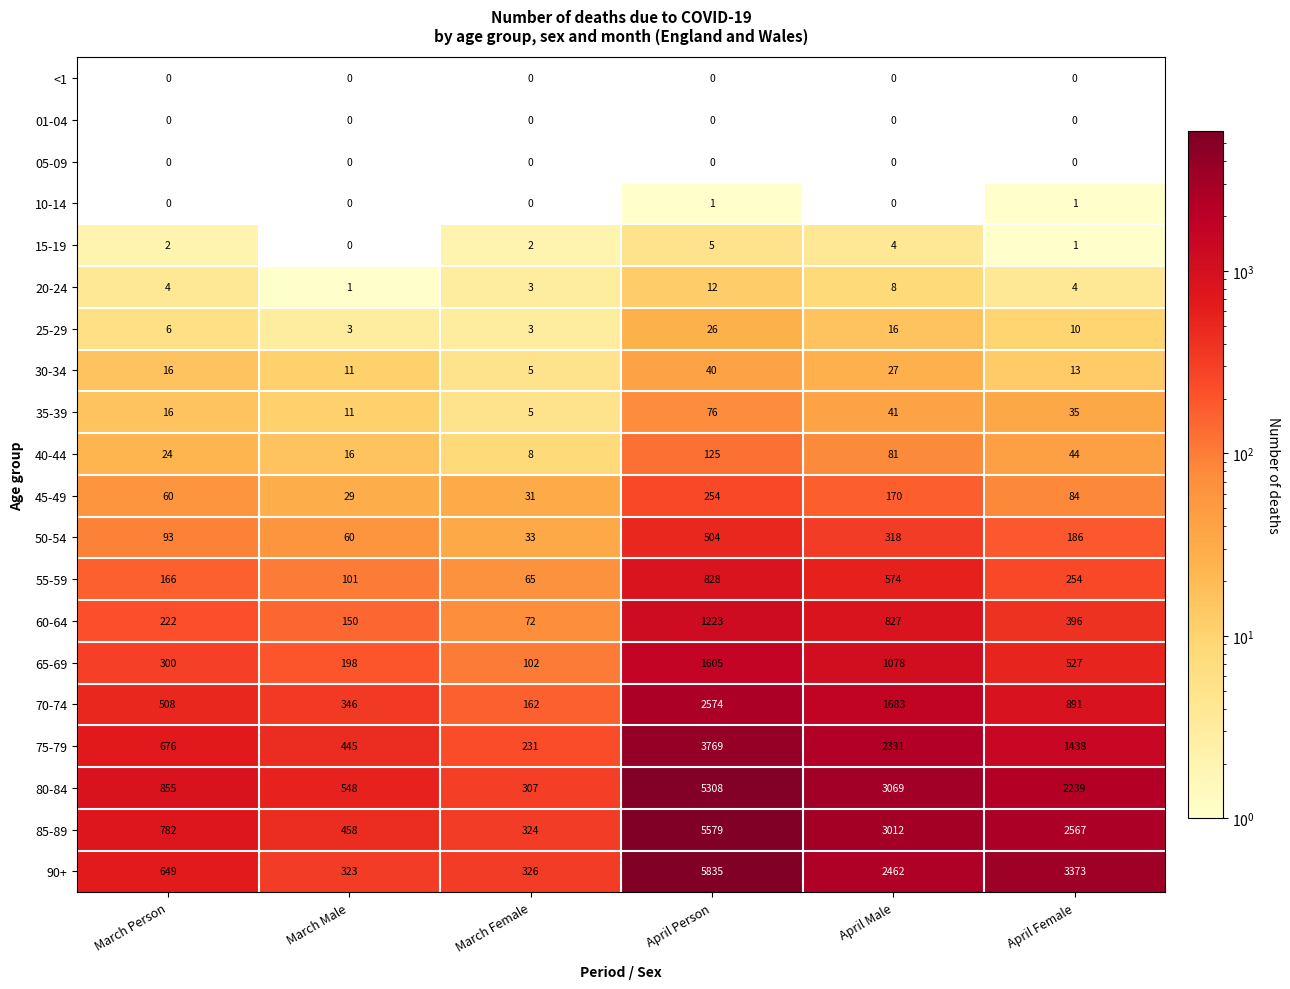

List the labels in order of 40-44 value, smallest first.

March Female, March Male, March Person, April Female, April Male, April Person